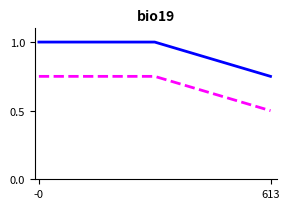

What is the maximum value shown in the chart?

1.0